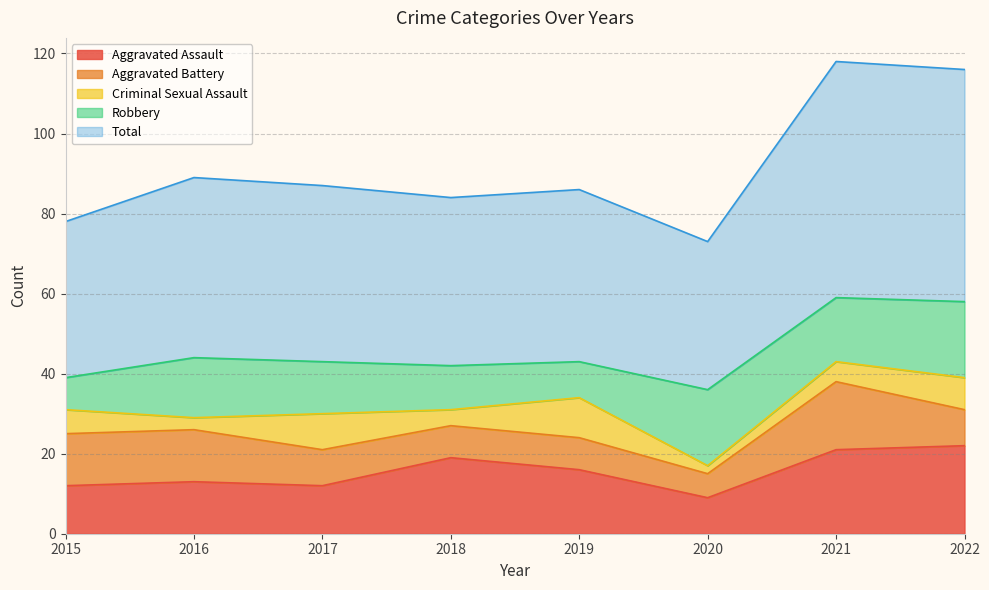

Is the value of Aggravated Battery at 2021 greater than the value of Aggravated Assault at 2017?

Yes